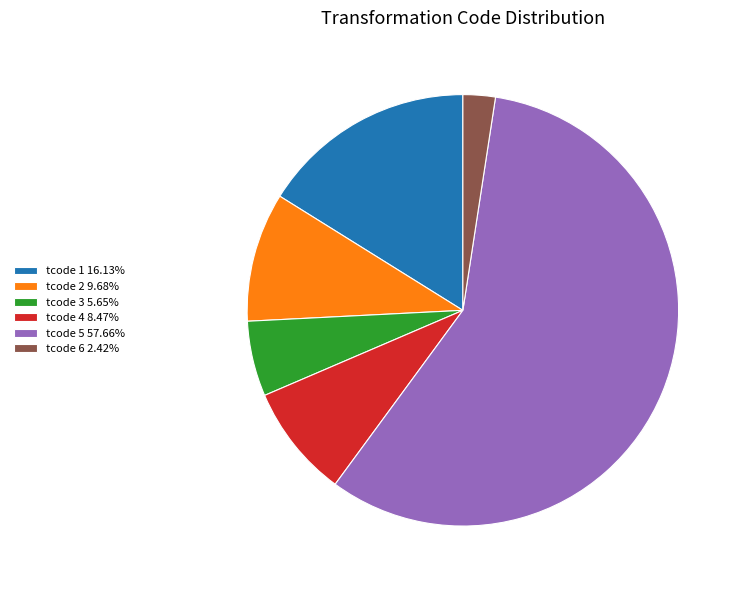

Is the sum of tcode 3 5.65% and tcode 4 8.47% greater than half?

No